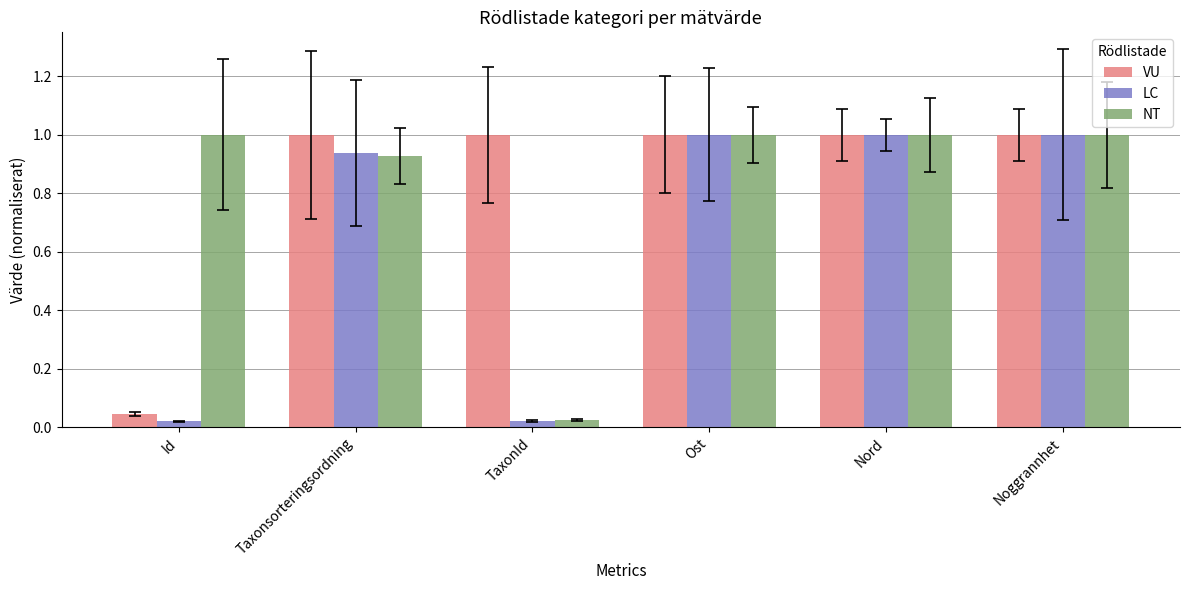

Read the VU value at Ost.

1.0